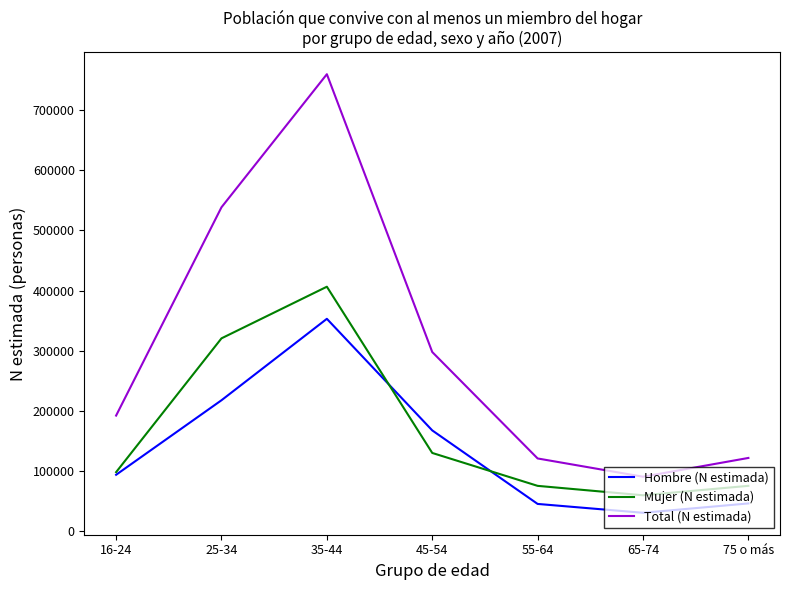

True or false: Mujer (N estimada) has a value of 406510 at 35-44.

True